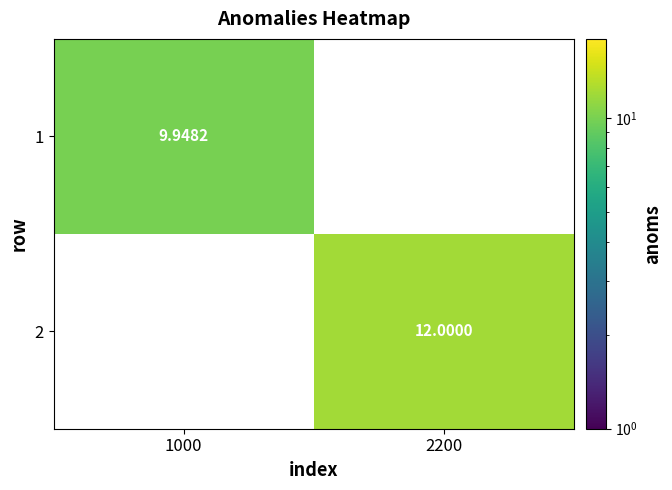

At how many categories does at least one series exceed 11?

1